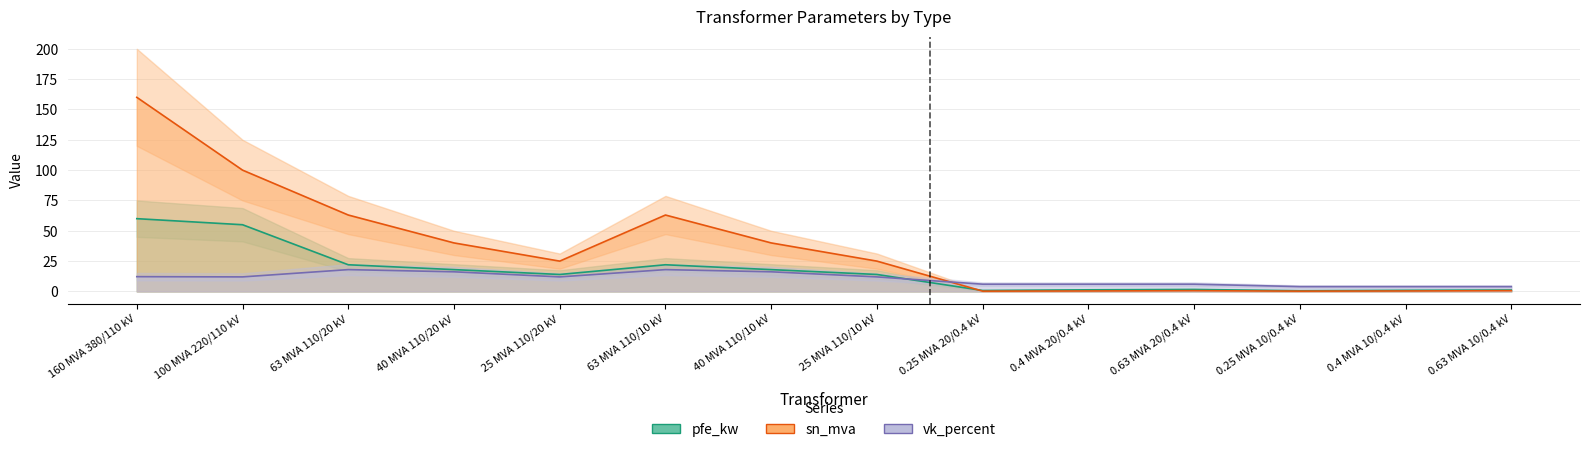

What are all the series names shown in the legend?

pfe_kw, sn_mva, vk_percent